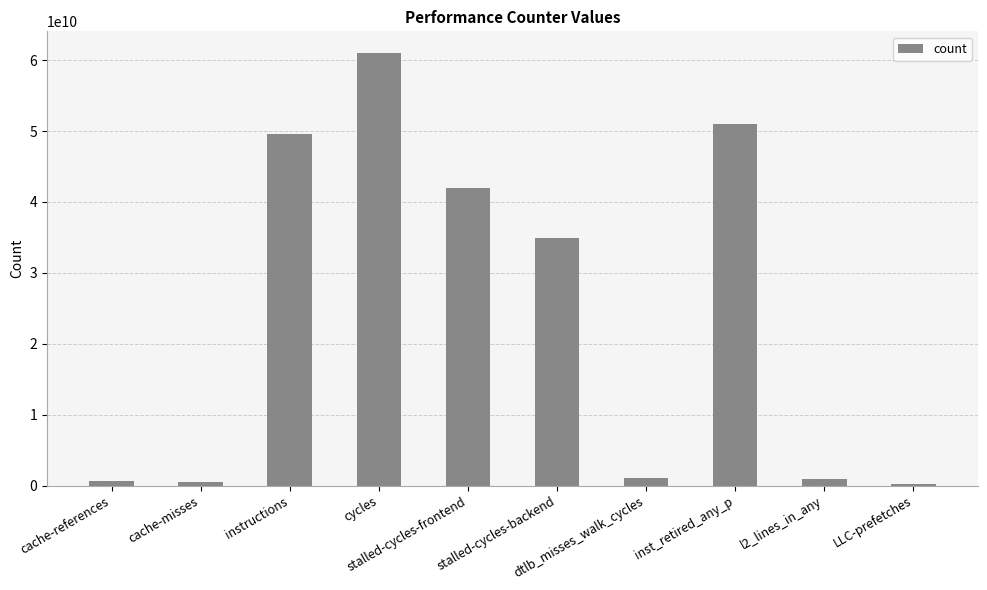

What is the sum of all values?

241848700840